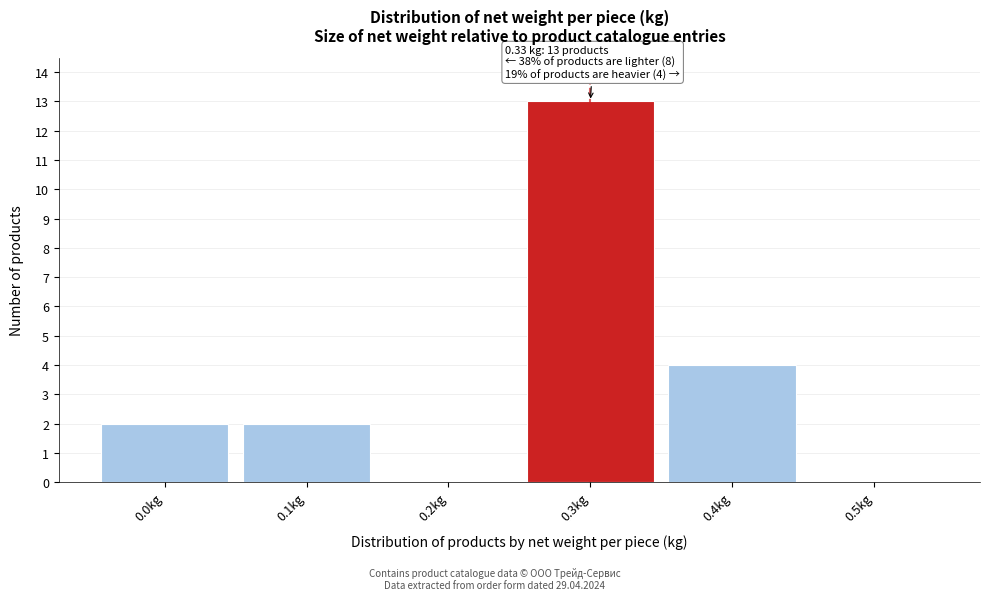

Reading left to right, list all the values displayed in this chart.

0.0kg=2	0.1kg=2	0.2kg=0	0.3kg=13	0.4kg=4	0.5kg=0